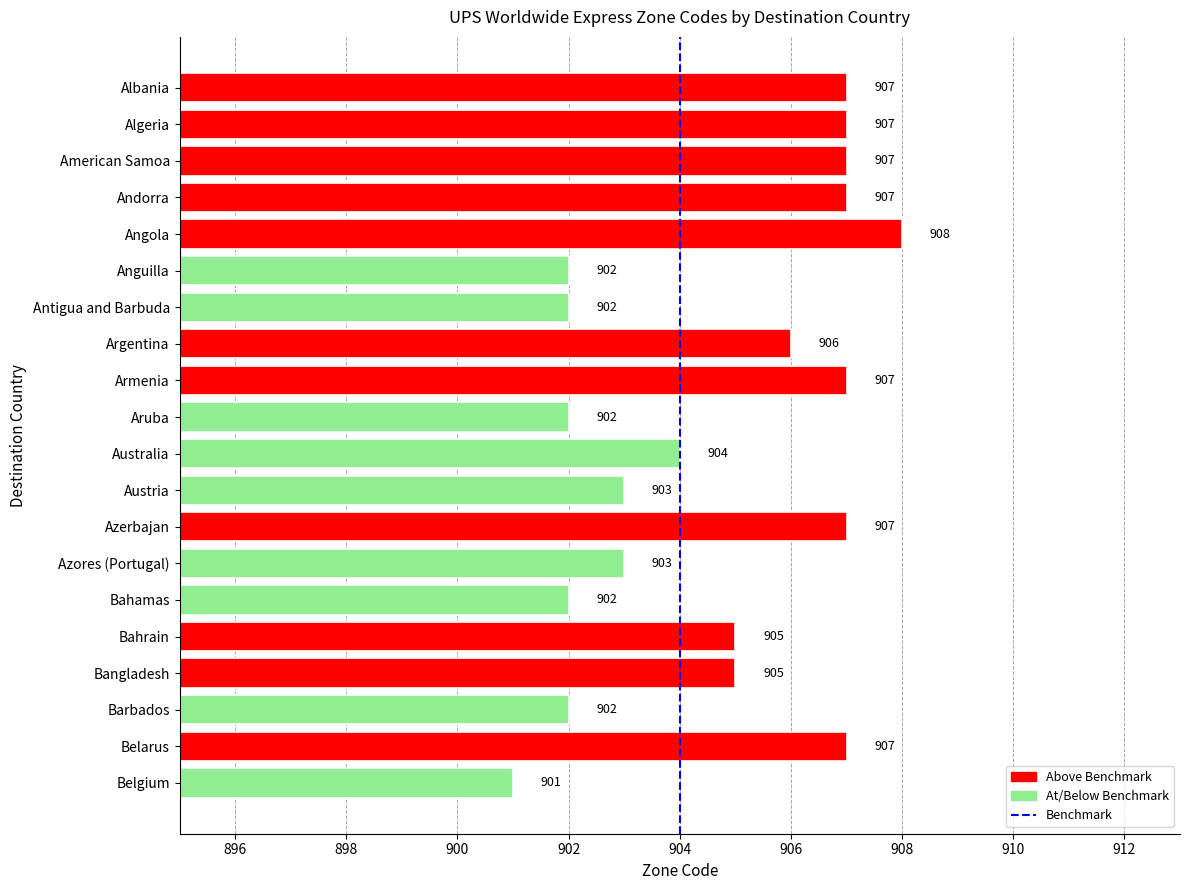

At which category does the chart reach its peak across all series?

Angola